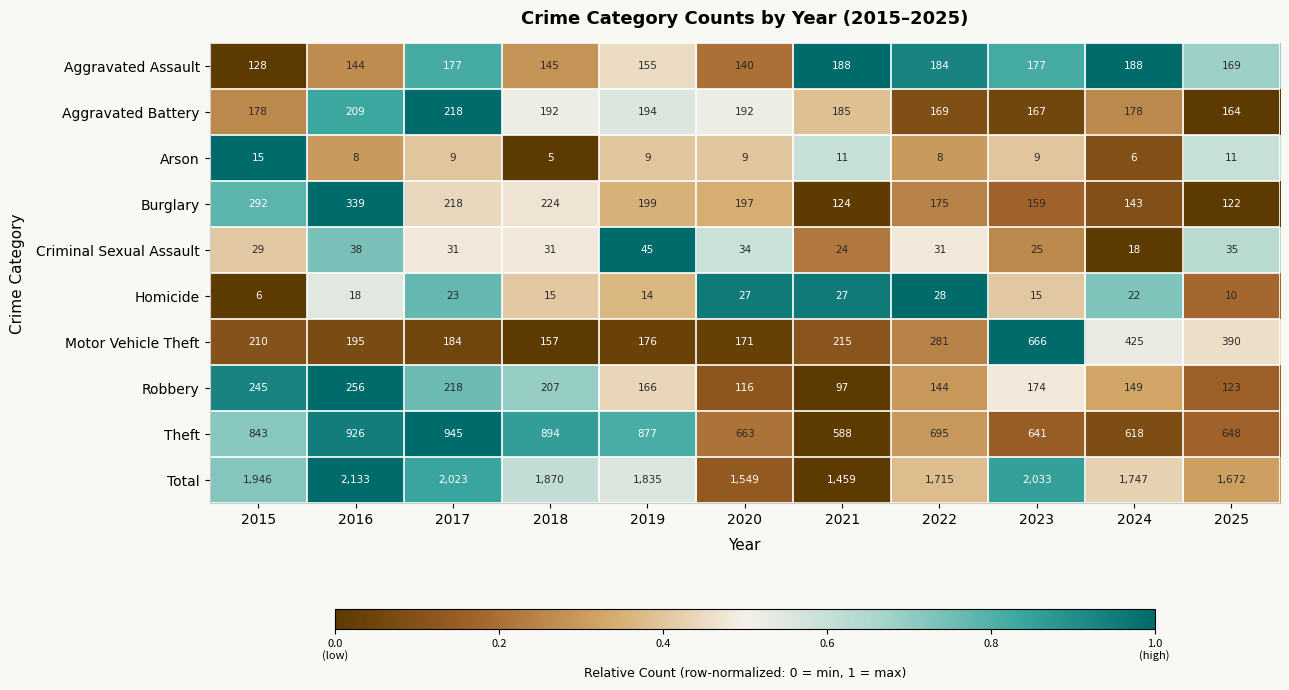

Count the number of categories in the chart.

11